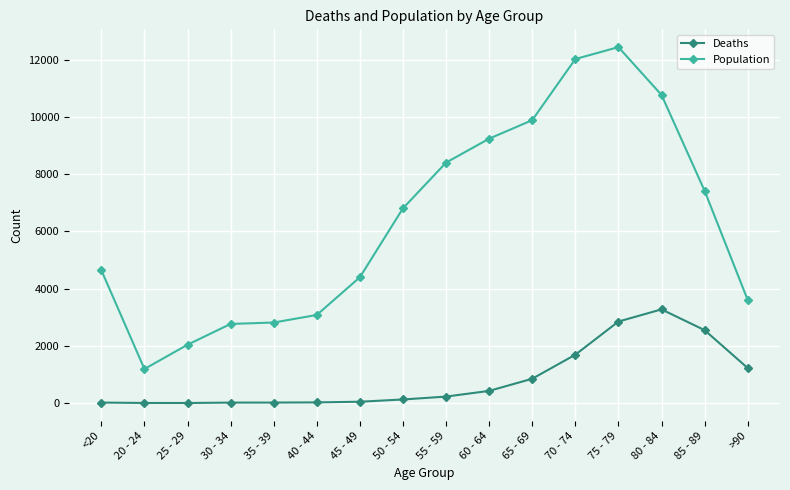

What is the sum of the Population values at 50 - 54 and 70 - 74?

18821